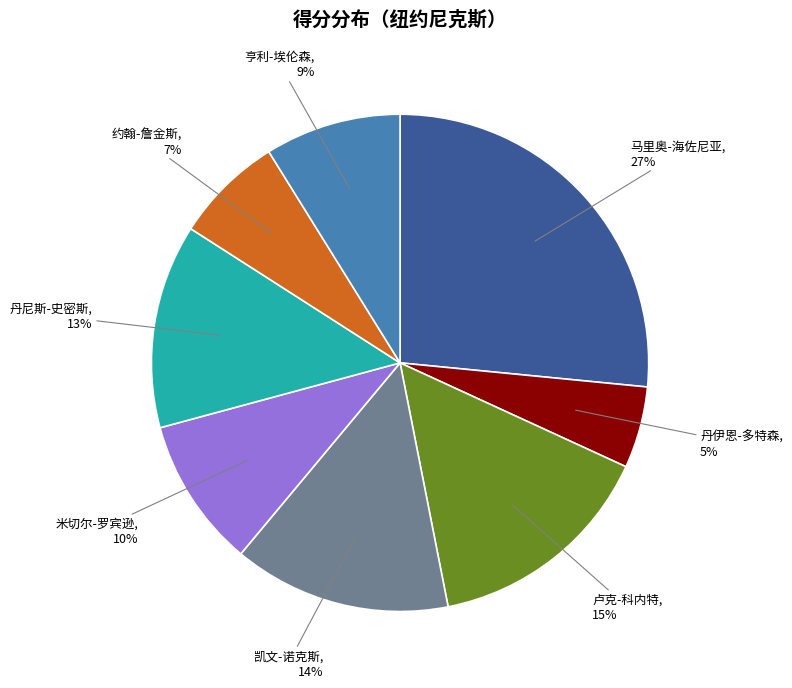

Is there a majority slice in this chart?

No